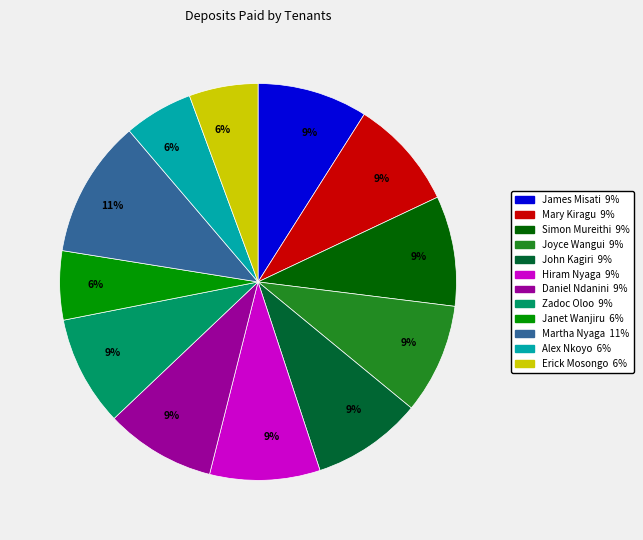

Is there any slice that represents more than half of the pie?

No